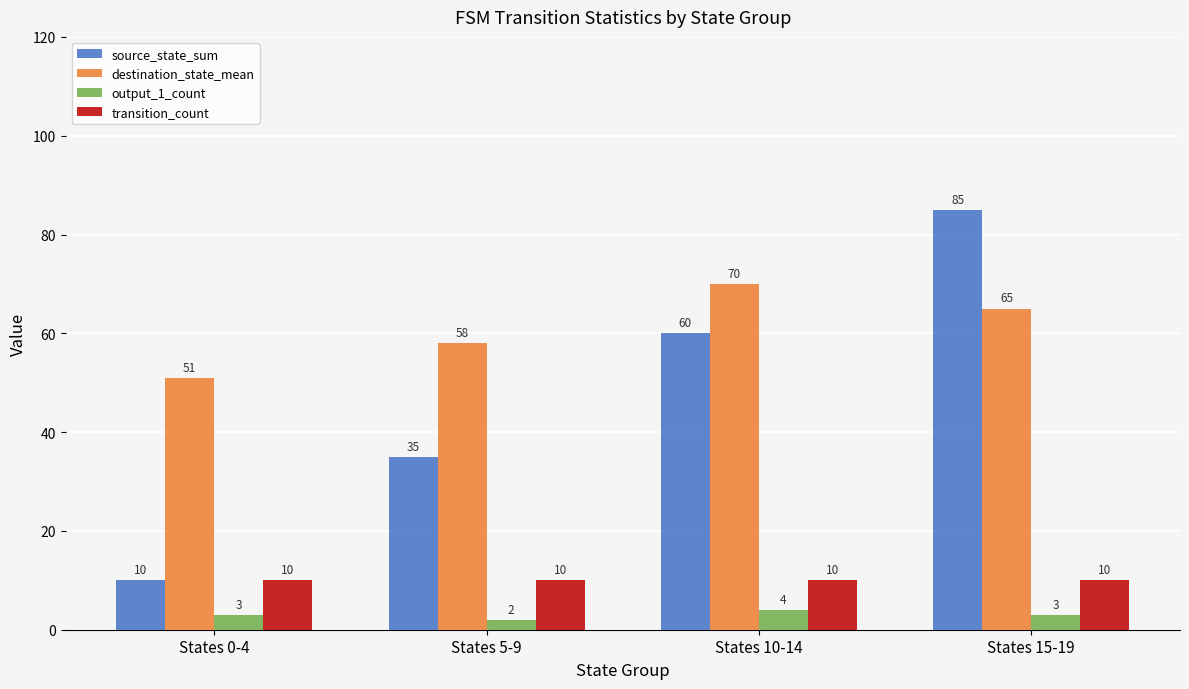

Rank the series by their maximum value, from lowest to highest.

output_1_count, transition_count, destination_state_mean, source_state_sum